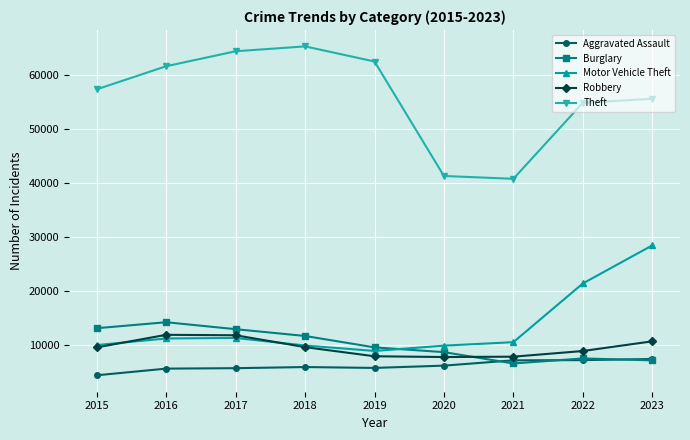

Read the Burglary value at 2017, to the nearest 50.

13000